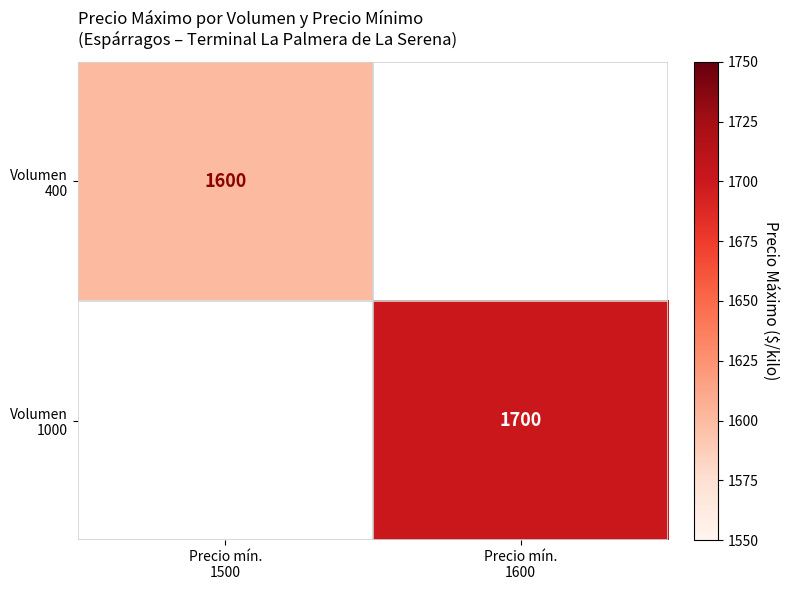

What is the minimum value for Volumen 400?

1600.0